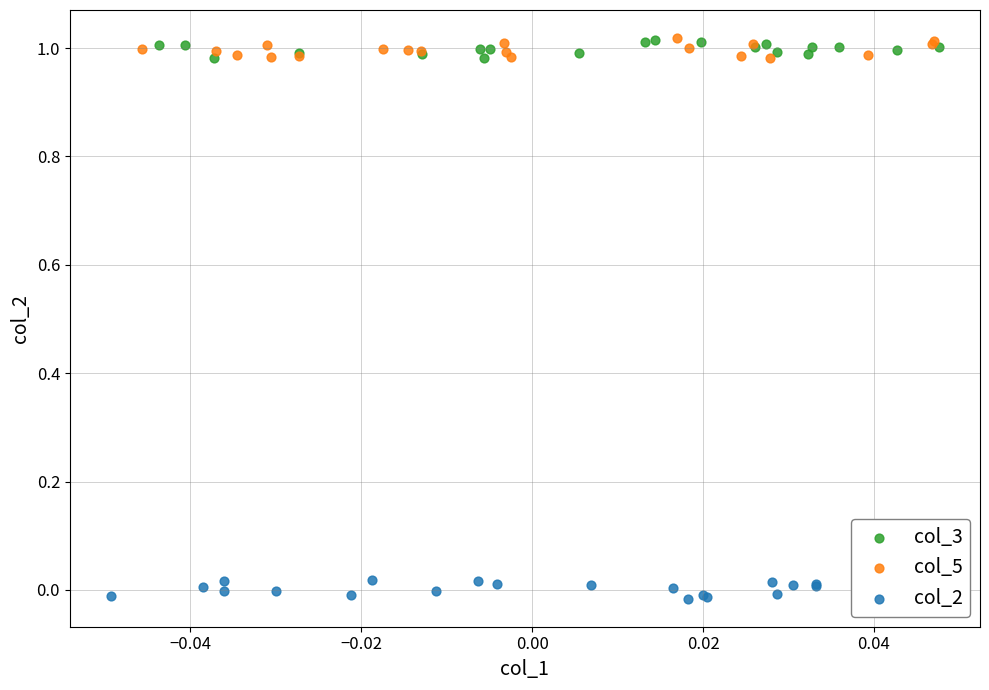

Which series contains the lowest Y value?

col_2